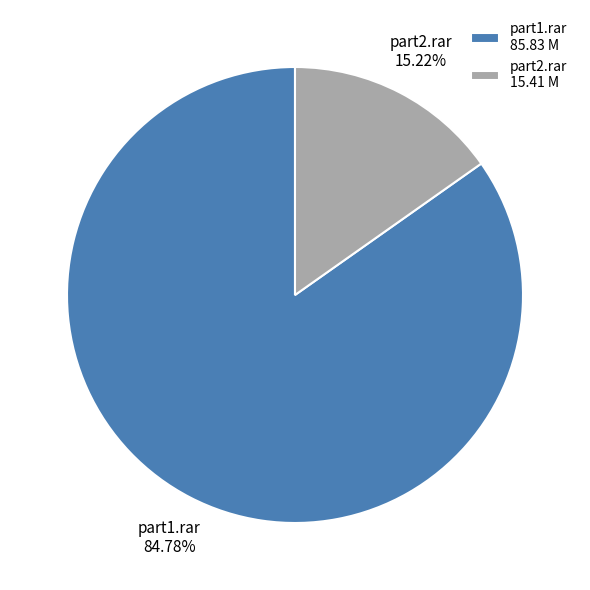

Is there any slice that represents more than half of the pie?

Yes